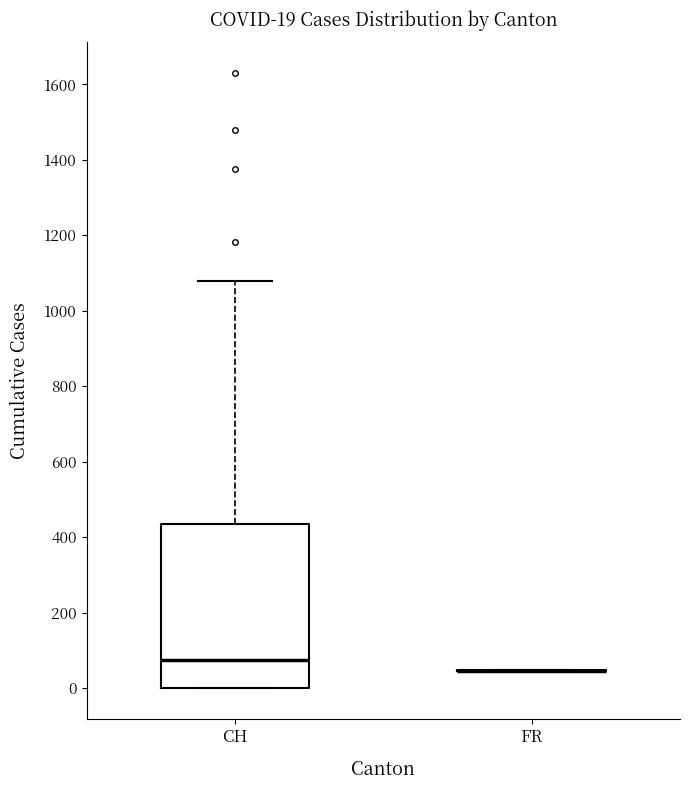

Comparing the boxes themselves (not the whiskers), which one is the tallest?

CH